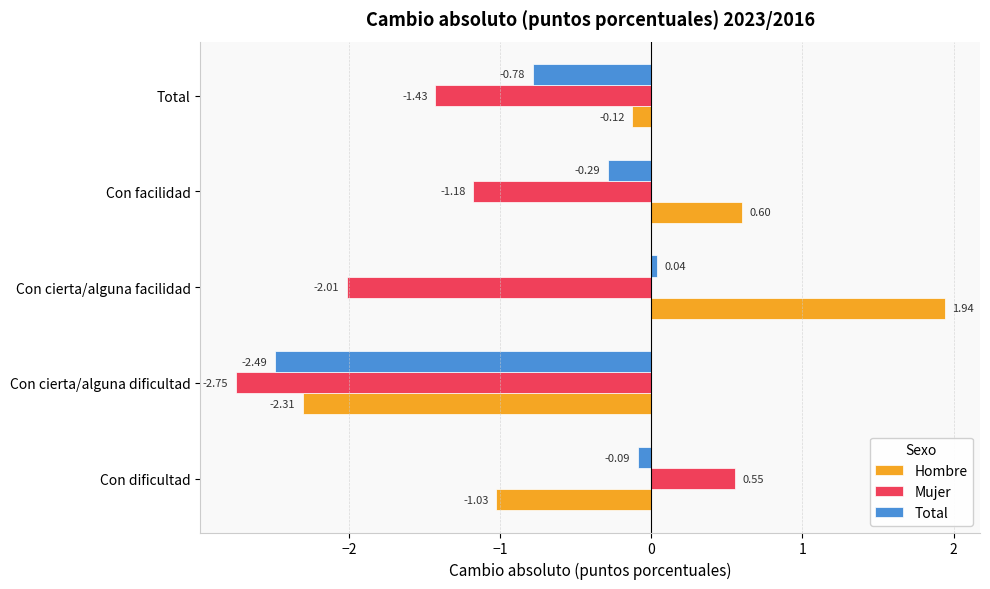

Where is Hombre nearest to the value 0?

Total